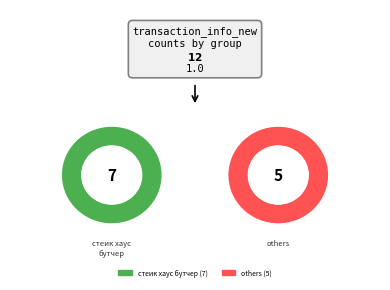

True or false: ретеи accounts for 20% of the total.

False